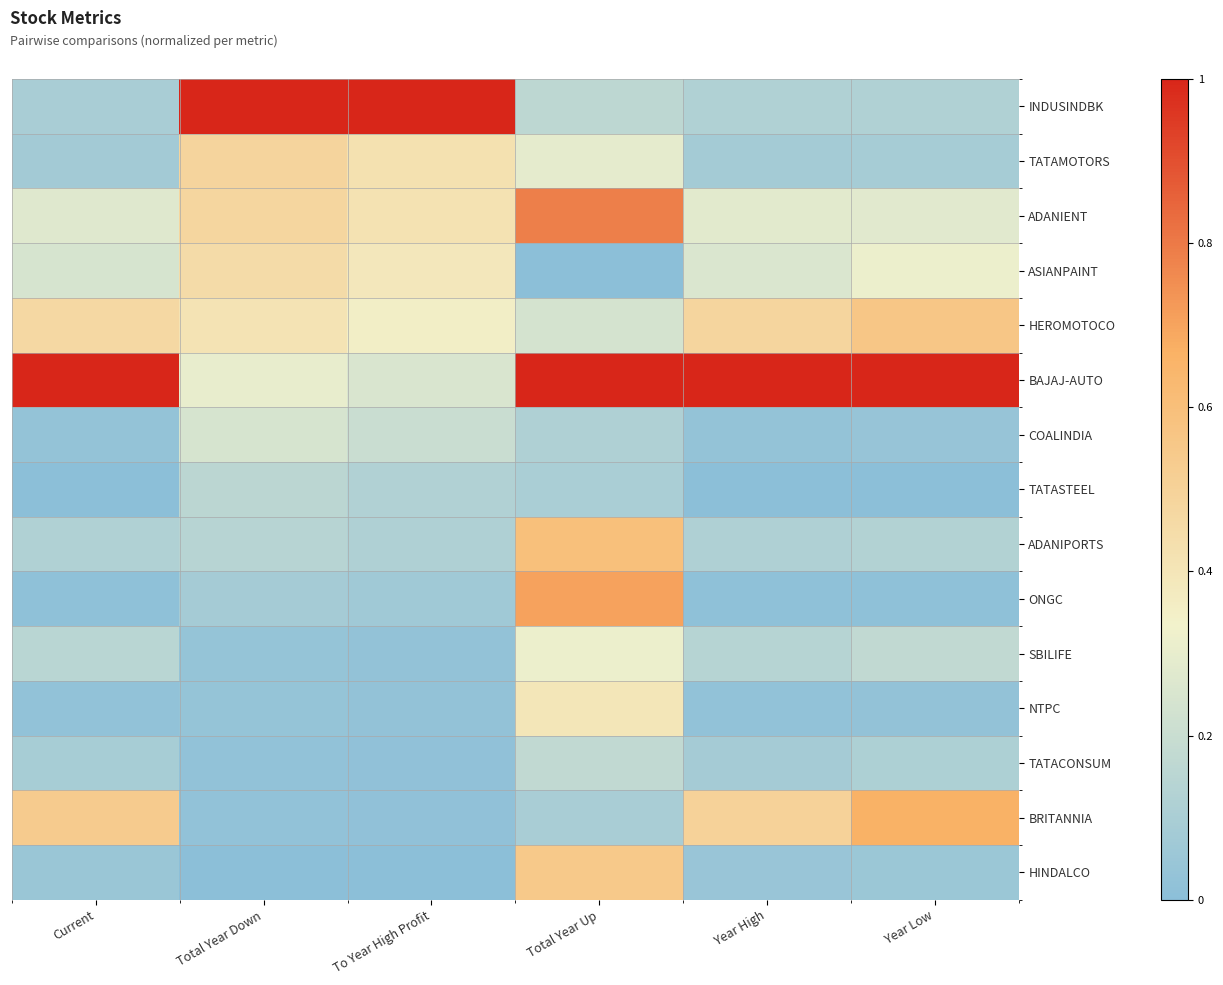

Which series has the widest spread of values?

INDUSINDBK